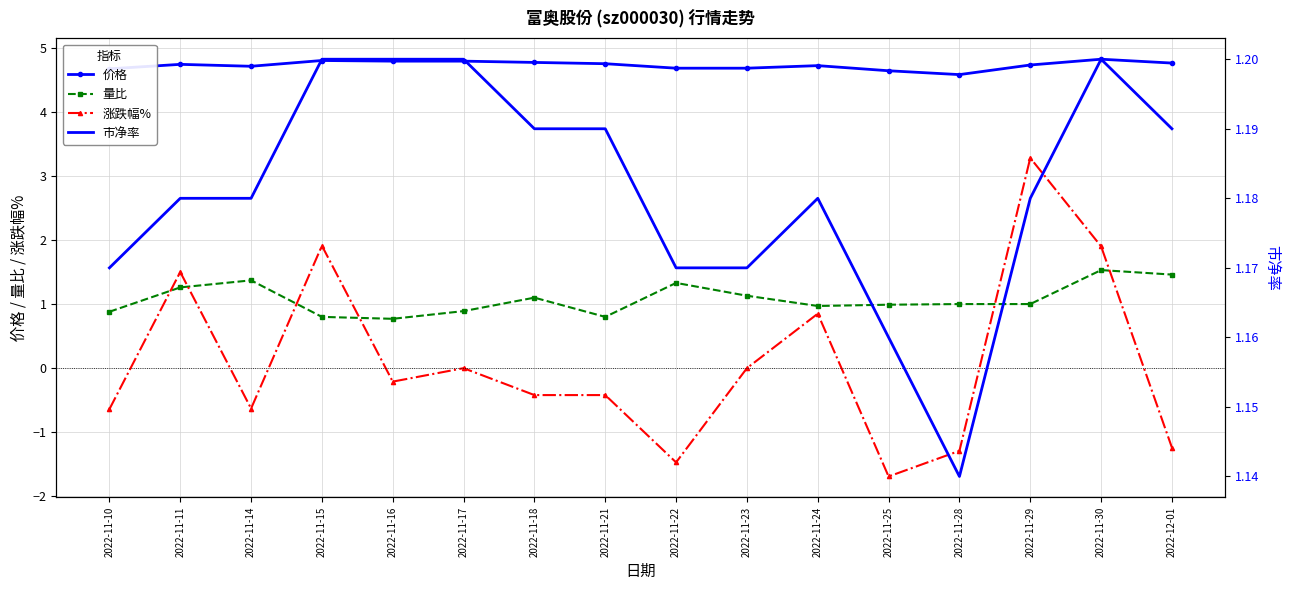

Reading left to right, what are all the values shown in this chart?

价格: 2022-11-10=4.7	2022-11-11=4.7	2022-11-14=4.7	2022-11-15=4.8	2022-11-16=4.8	2022-11-17=4.8	2022-11-18=4.8	2022-11-21=4.8	2022-11-22=4.7	2022-11-23=4.7	2022-11-24=4.7	2022-11-25=4.6	2022-11-28=4.6	2022-11-29=4.7	2022-11-30=4.8	2022-12-01=4.8
量比: 2022-11-10=0.9	2022-11-11=1.3	2022-11-14=1.4	2022-11-15=0.8	2022-11-16=0.8	2022-11-17=0.9	2022-11-18=1.1	2022-11-21=0.8	2022-11-22=1.3	2022-11-23=1.1	2022-11-24=1.0	2022-11-25=1.0	2022-11-28=1.0	2022-11-29=1.0	2022-11-30=1.5	2022-12-01=1.5
涨跌幅%: 2022-11-10=-0.6	2022-11-11=1.5	2022-11-14=-0.6	2022-11-15=1.9	2022-11-16=-0.2	2022-11-17=0.0	2022-11-18=-0.4	2022-11-21=-0.4	2022-11-22=-1.5	2022-11-23=0.0	2022-11-24=0.8	2022-11-25=-1.7	2022-11-28=-1.3	2022-11-29=3.3	2022-11-30=1.9	2022-12-01=-1.2
市净率: 2022-11-10=1.2	2022-11-11=1.2	2022-11-14=1.2	2022-11-15=1.2	2022-11-16=1.2	2022-11-17=1.2	2022-11-18=1.2	2022-11-21=1.2	2022-11-22=1.2	2022-11-23=1.2	2022-11-24=1.2	2022-11-25=1.2	2022-11-28=1.1	2022-11-29=1.2	2022-11-30=1.2	2022-12-01=1.2